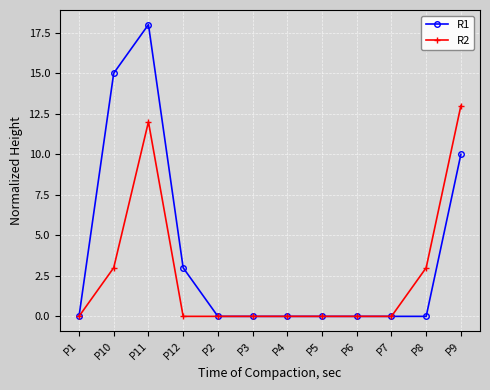

Does the chart display data point markers on the line(s)?

Yes